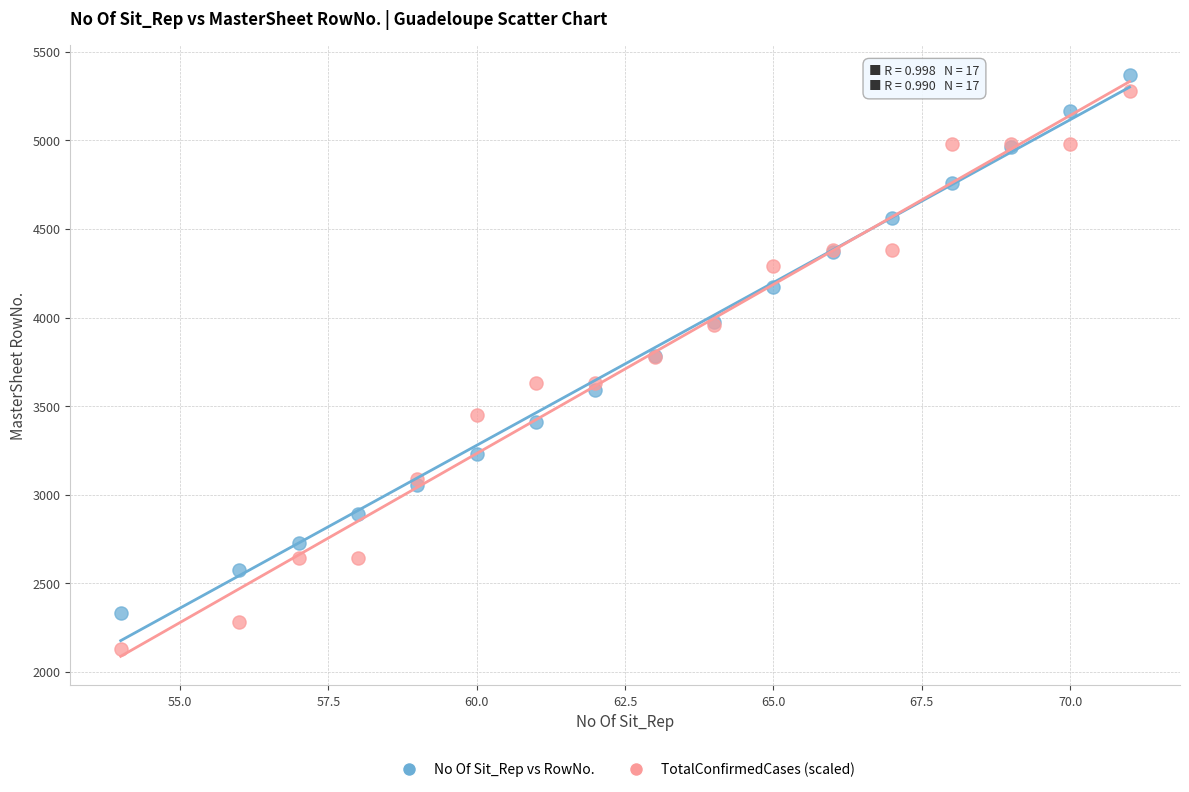

Which series has the largest Y range (max minus min)?

TotalConfirmedCases (scaled)